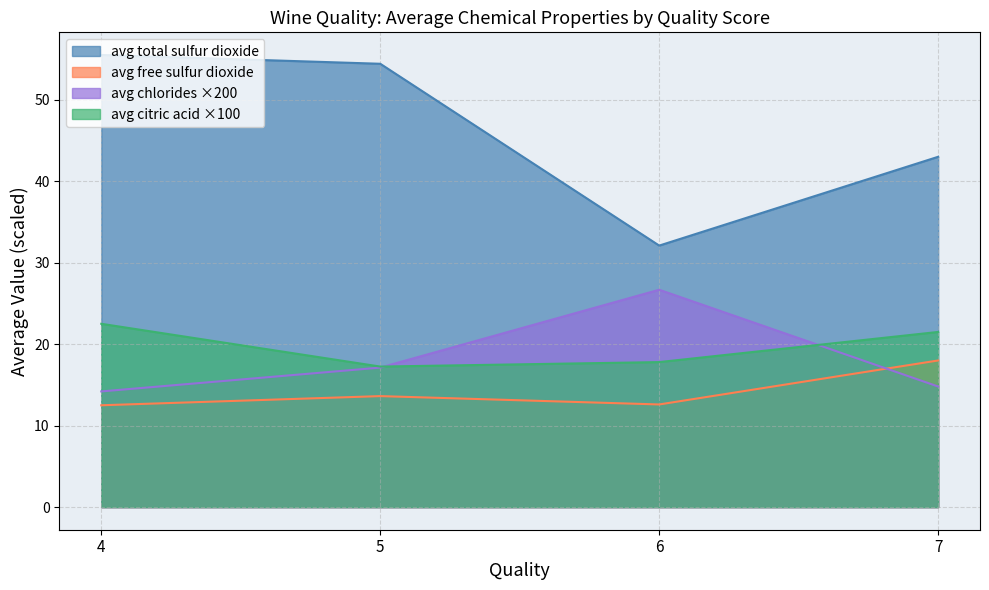

Rank the series by their maximum value, from highest to lowest.

avg total sulfur dioxide, avg chlorides ×200, avg citric acid ×100, avg free sulfur dioxide